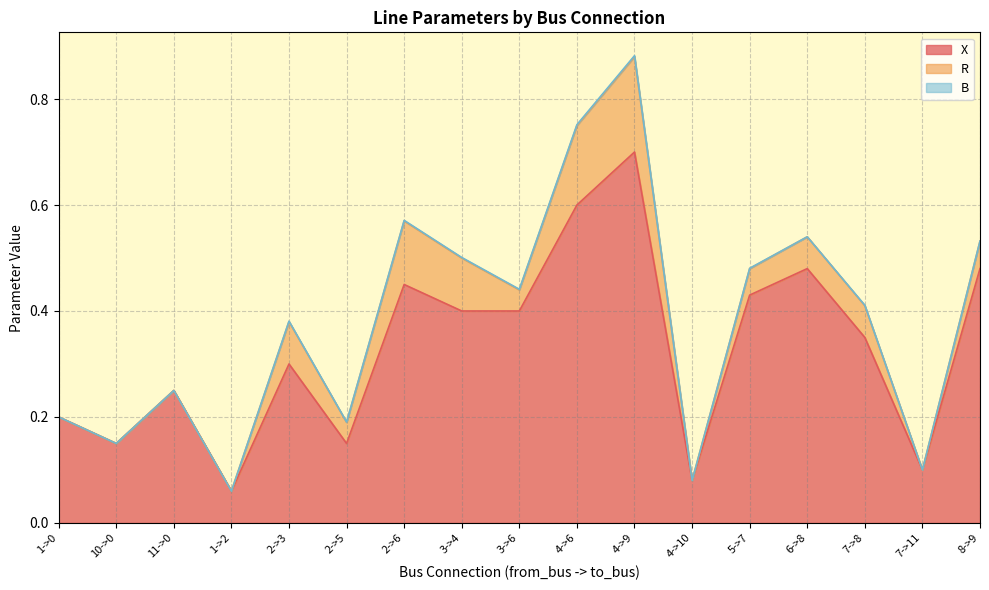

True or false: B and R cross at least once.

False